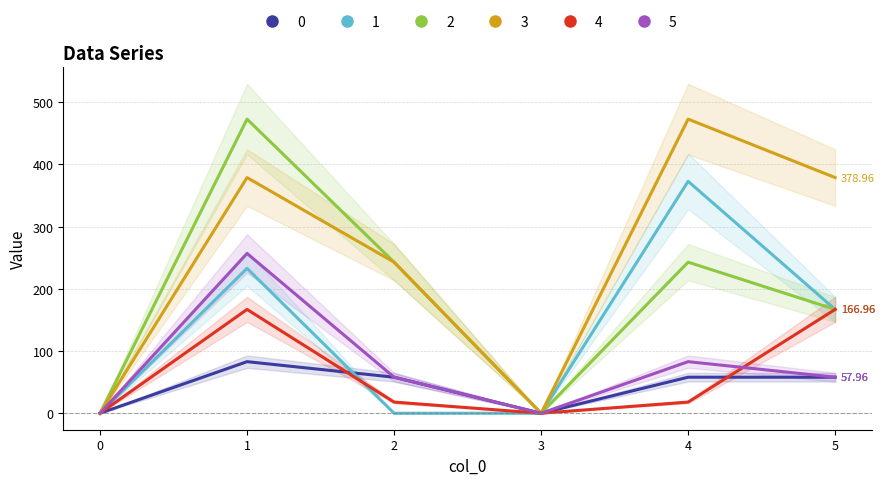

Which has a higher value, 1 or 5?

1